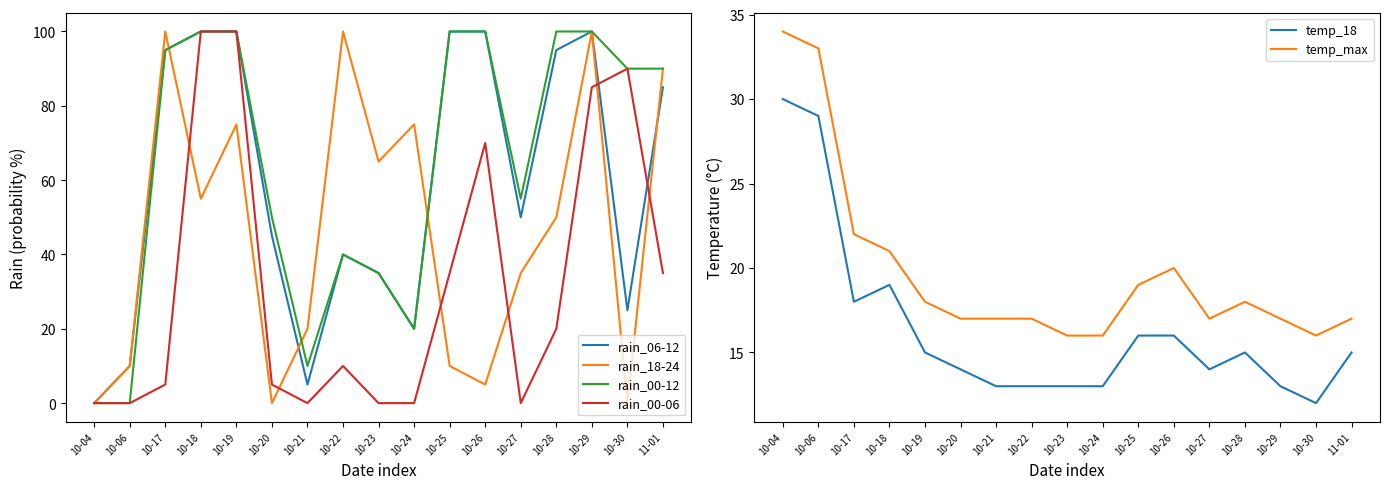

Which series has the widest spread of values?

rain_06-12